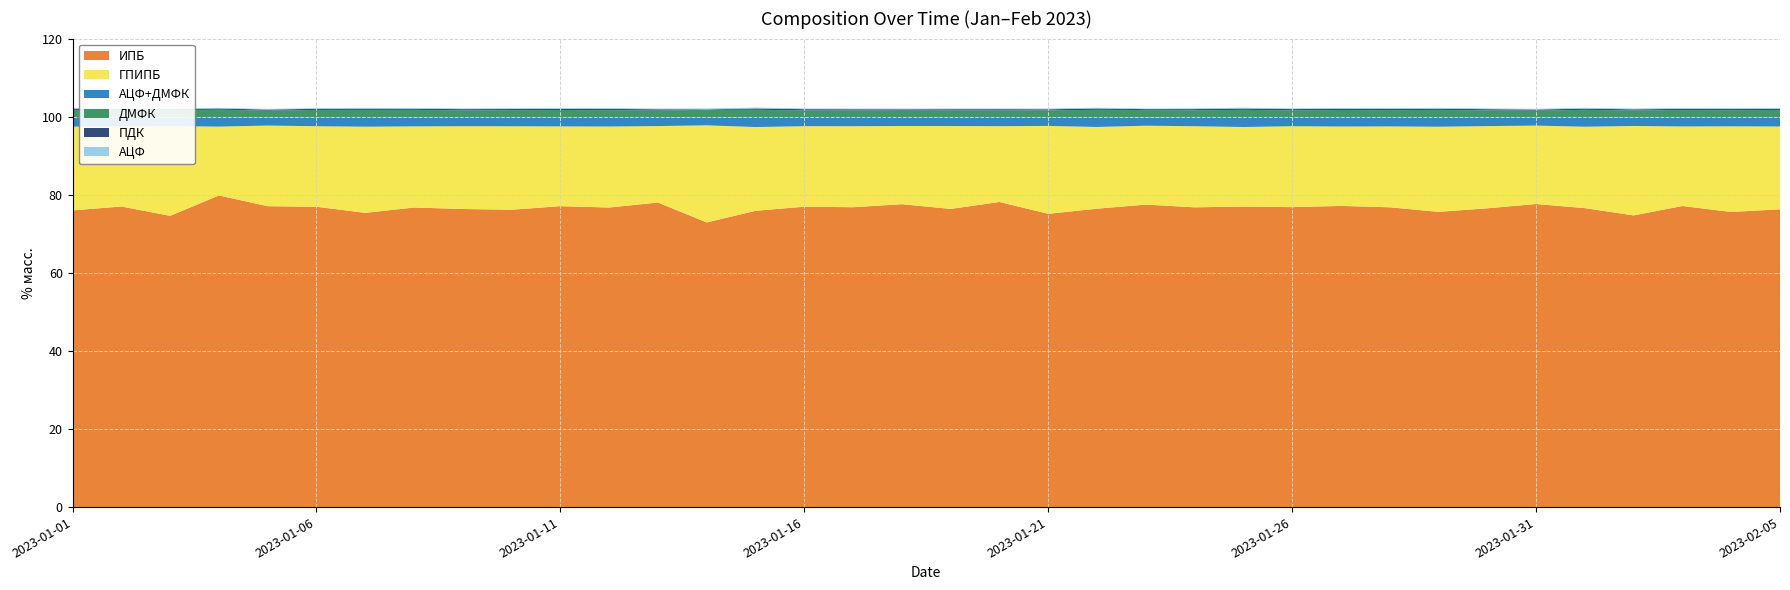

Reading right to left, extract all data points from this chart.

ИПБ: 2023-02-05=76.3	2023-02-04=75.6	2023-02-03=77.1	2023-02-02=74.7	2023-02-01=76.6	2023-01-31=77.6	2023-01-30=76.5	2023-01-29=75.6	2023-01-28=76.8	2023-01-27=77.1	2023-01-26=76.8	2023-01-25=77.0	2023-01-24=76.8	2023-01-23=77.5	2023-01-22=76.4	2023-01-21=75.1	2023-01-20=78.2	2023-01-19=76.4	2023-01-18=77.6	2023-01-17=76.8	2023-01-16=76.9	2023-01-15=75.9	2023-01-14=72.9	2023-01-13=78.0	2023-01-12=76.7	2023-01-11=77.1	2023-01-10=76.2	2023-01-09=76.3	2023-01-08=76.7	2023-01-07=75.4	2023-01-06=76.9	2023-01-05=77.1	2023-01-04=79.8	2023-01-03=74.6	2023-01-02=77.0	2023-01-01=76.0
ГПИПБ: 2023-02-05=21.2	2023-02-04=21.9	2023-02-03=20.4	2023-02-02=22.9	2023-02-01=20.9	2023-01-31=20.1	2023-01-30=21.1	2023-01-29=21.8	2023-01-28=20.7	2023-01-27=20.3	2023-01-26=20.7	2023-01-25=20.4	2023-01-24=20.8	2023-01-23=20.2	2023-01-22=20.9	2023-01-21=22.5	2023-01-20=19.4	2023-01-19=21.2	2023-01-18=20.0	2023-01-17=20.7	2023-01-16=20.6	2023-01-15=21.4	2023-01-14=24.9	2023-01-13=19.6	2023-01-12=20.7	2023-01-11=20.4	2023-01-10=21.4	2023-01-09=21.2	2023-01-08=20.8	2023-01-07=22.1	2023-01-06=20.6	2023-01-05=20.6	2023-01-04=17.6	2023-01-03=23.0	2023-01-02=20.5	2023-01-01=21.4
АЦФ+ДМФК: 2023-02-05=2.2	2023-02-04=2.2	2023-02-03=2.2	2023-02-02=2.1	2023-02-01=2.3	2023-01-31=2.0	2023-01-30=2.1	2023-01-29=2.3	2023-01-28=2.2	2023-01-27=2.2	2023-01-26=2.1	2023-01-25=2.3	2023-01-24=2.1	2023-01-23=2.1	2023-01-22=2.3	2023-01-21=2.1	2023-01-20=2.1	2023-01-19=2.1	2023-01-18=2.1	2023-01-17=2.1	2023-01-16=2.1	2023-01-15=2.3	2023-01-14=2.1	2023-01-13=2.1	2023-01-12=2.2	2023-01-11=2.2	2023-01-10=2.2	2023-01-09=2.1	2023-01-08=2.2	2023-01-07=2.2	2023-01-06=2.2	2023-01-05=2.0	2023-01-04=2.2	2023-01-03=2.1	2023-01-02=2.2	2023-01-01=2.2
ДМФК: 2023-02-05=2.0	2023-02-04=2.0	2023-02-03=2.0	2023-02-02=1.9	2023-02-01=2.1	2023-01-31=1.8	2023-01-30=1.9	2023-01-29=2.0	2023-01-28=2.0	2023-01-27=2.0	2023-01-26=1.9	2023-01-25=2.1	2023-01-24=1.9	2023-01-23=1.9	2023-01-22=2.1	2023-01-21=1.9	2023-01-20=1.9	2023-01-19=1.9	2023-01-18=1.9	2023-01-17=1.9	2023-01-16=1.9	2023-01-15=2.1	2023-01-14=1.9	2023-01-13=1.9	2023-01-12=2.0	2023-01-11=2.0	2023-01-10=2.0	2023-01-09=1.9	2023-01-08=2.0	2023-01-07=2.0	2023-01-06=2.0	2023-01-05=1.8	2023-01-04=2.1	2023-01-03=1.9	2023-01-02=2.0	2023-01-01=2.0
ПДК: 2023-02-05=0.3	2023-02-04=0.3	2023-02-03=0.3	2023-02-02=0.3	2023-02-01=0.3	2023-01-31=0.3	2023-01-30=0.3	2023-01-29=0.3	2023-01-28=0.3	2023-01-27=0.3	2023-01-26=0.3	2023-01-25=0.3	2023-01-24=0.3	2023-01-23=0.2	2023-01-22=0.3	2023-01-21=0.3	2023-01-20=0.3	2023-01-19=0.3	2023-01-18=0.3	2023-01-17=0.3	2023-01-16=0.3	2023-01-15=0.3	2023-01-14=0.1	2023-01-13=0.3	2023-01-12=0.3	2023-01-11=0.3	2023-01-10=0.3	2023-01-09=0.3	2023-01-08=0.3	2023-01-07=0.3	2023-01-06=0.3	2023-01-05=0.3	2023-01-04=0.3	2023-01-03=0.3	2023-01-02=0.3	2023-01-01=0.3
АЦФ: 2023-02-05=0.2	2023-02-04=0.2	2023-02-03=0.2	2023-02-02=0.2	2023-02-01=0.2	2023-01-31=0.2	2023-01-30=0.2	2023-01-29=0.2	2023-01-28=0.2	2023-01-27=0.2	2023-01-26=0.2	2023-01-25=0.2	2023-01-24=0.2	2023-01-23=0.1	2023-01-22=0.2	2023-01-21=0.2	2023-01-20=0.2	2023-01-19=0.2	2023-01-18=0.2	2023-01-17=0.2	2023-01-16=0.2	2023-01-15=0.2	2023-01-14=0.2	2023-01-13=0.2	2023-01-12=0.2	2023-01-11=0.2	2023-01-10=0.2	2023-01-09=0.2	2023-01-08=0.2	2023-01-07=0.2	2023-01-06=0.2	2023-01-05=0.2	2023-01-04=0.1	2023-01-03=0.2	2023-01-02=0.2	2023-01-01=0.2